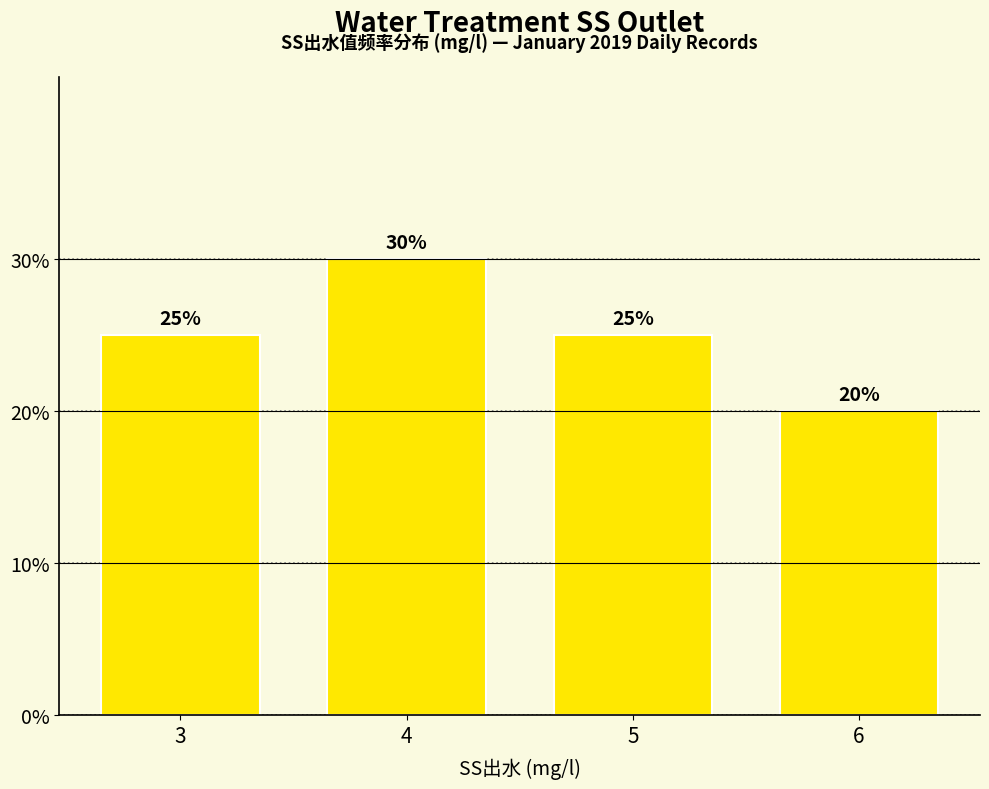

Reading left to right, what are all the values shown in this chart?

0.2	0.3	0.2	0.2